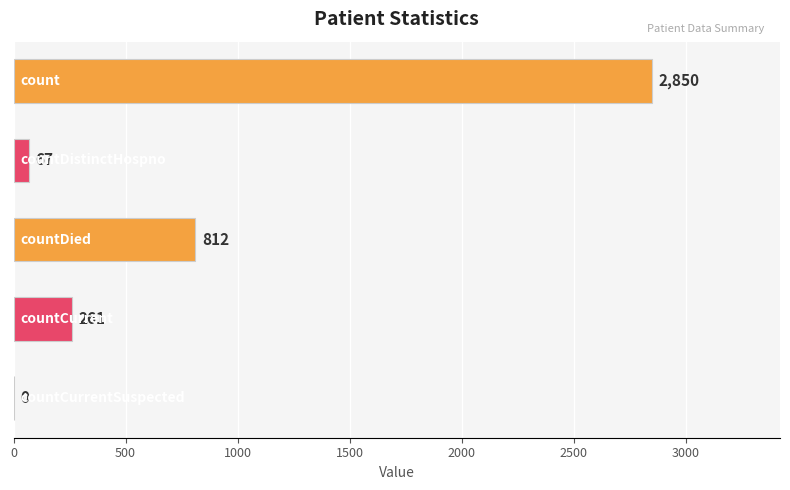

What is the maximum value shown in the chart?

2850